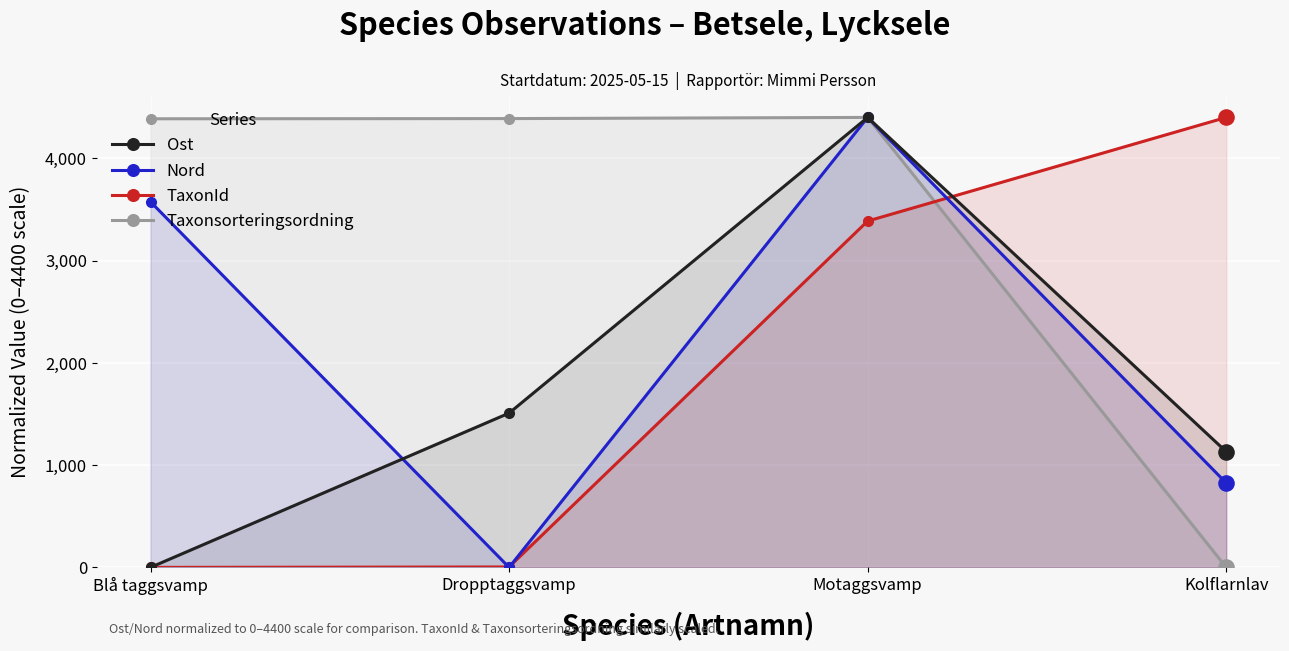

What are all the series names shown in the legend?

Ost, Nord, TaxonId, Taxonsorteringsordning